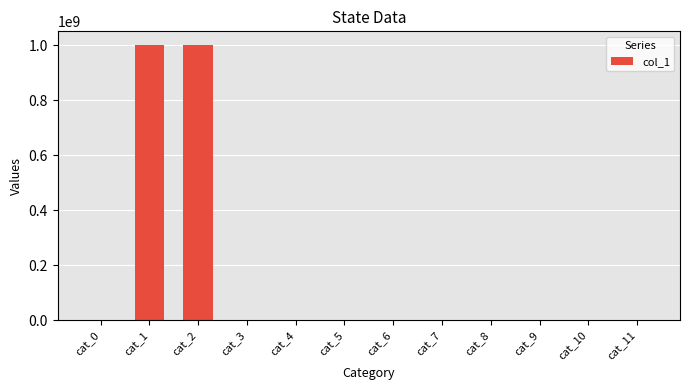

Is it true that the value at cat_1 is 520568245?

False